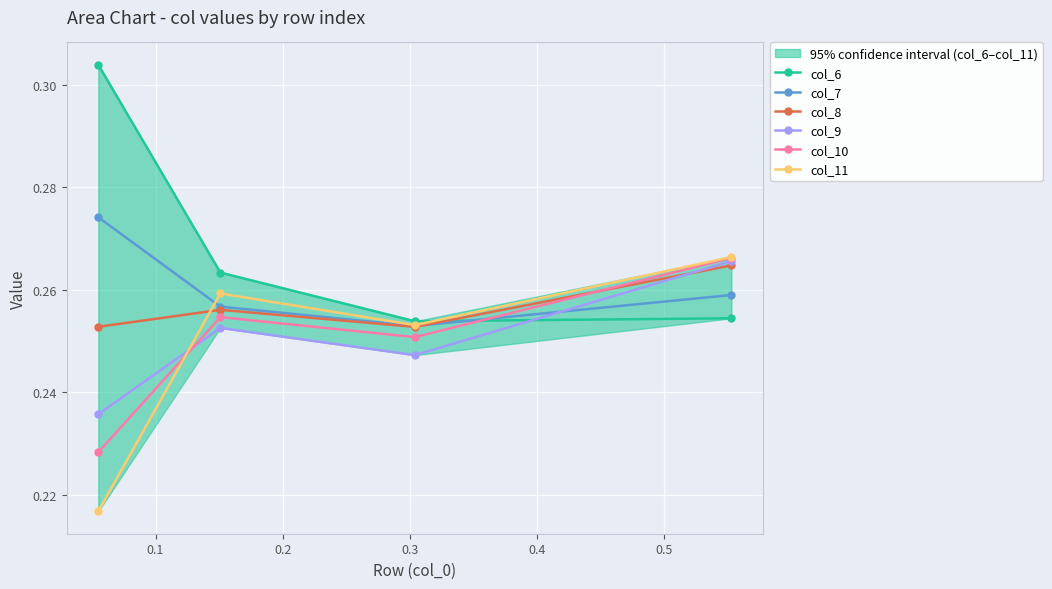

What is the sum of all col_10 values?

1.0